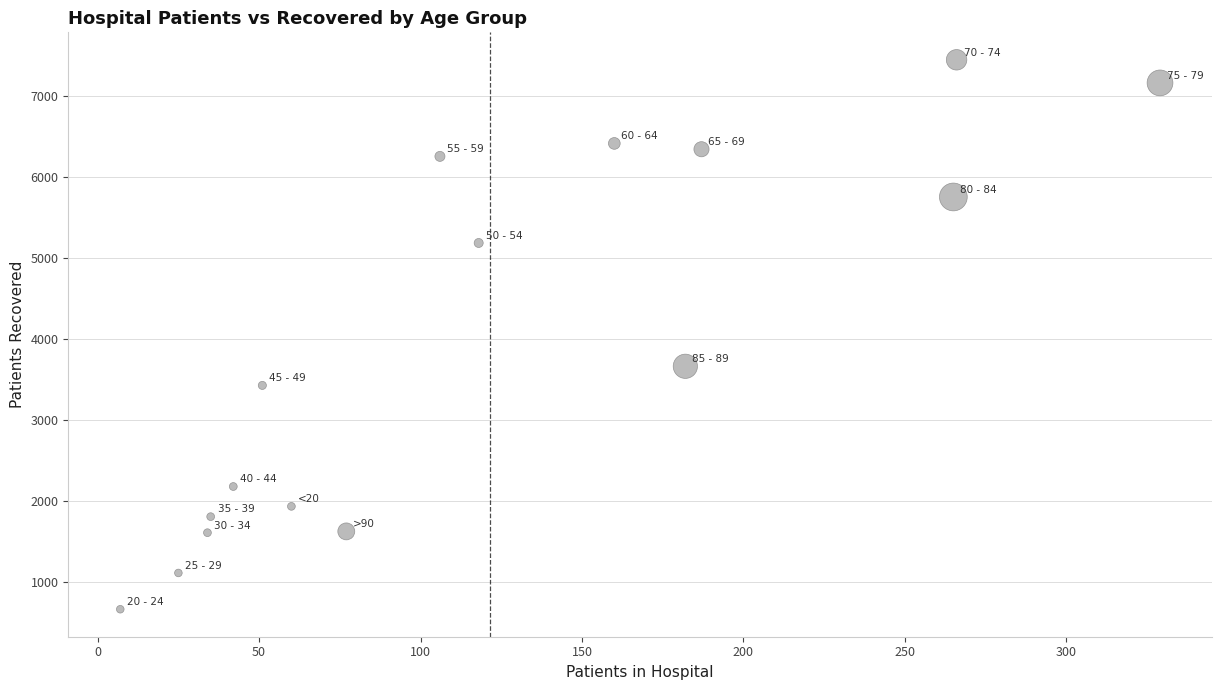

What is the range of X values (max minus min)?

322